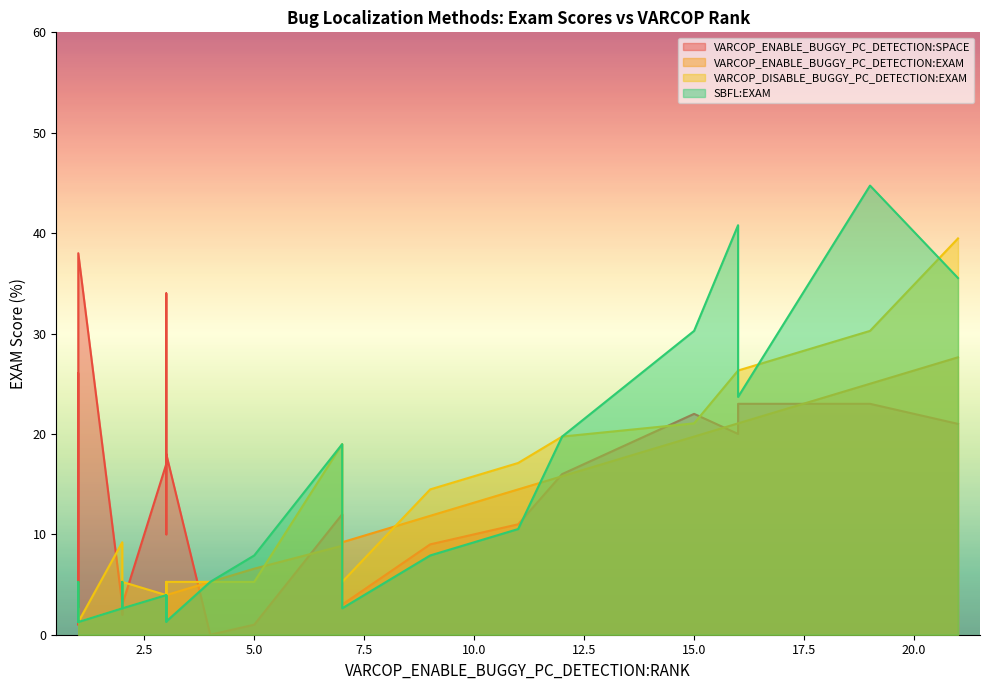

True or false: VARCOP_ENABLE_BUGGY_PC_DETECTION:EXAM has more than 2 interior local peaks.

True